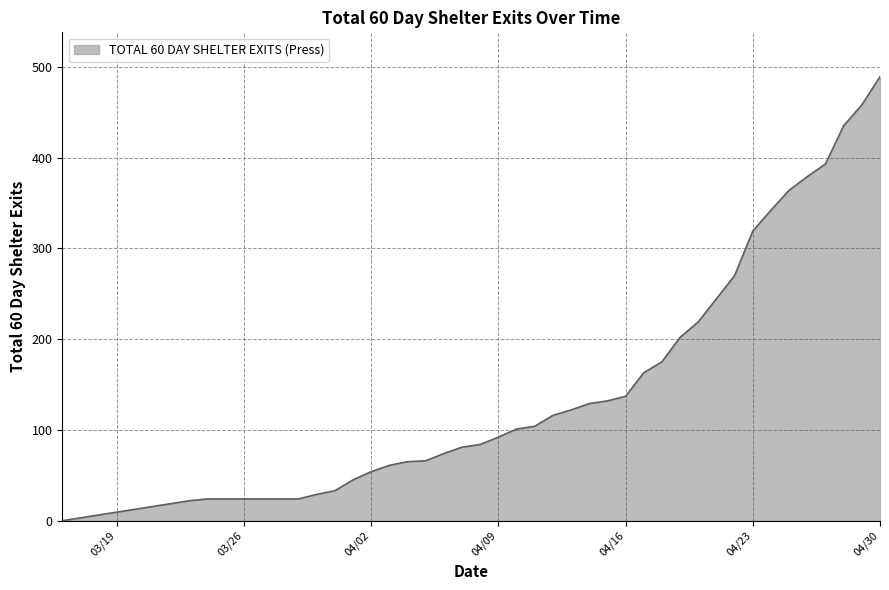

What is the difference between the maximum and minimum values?

489